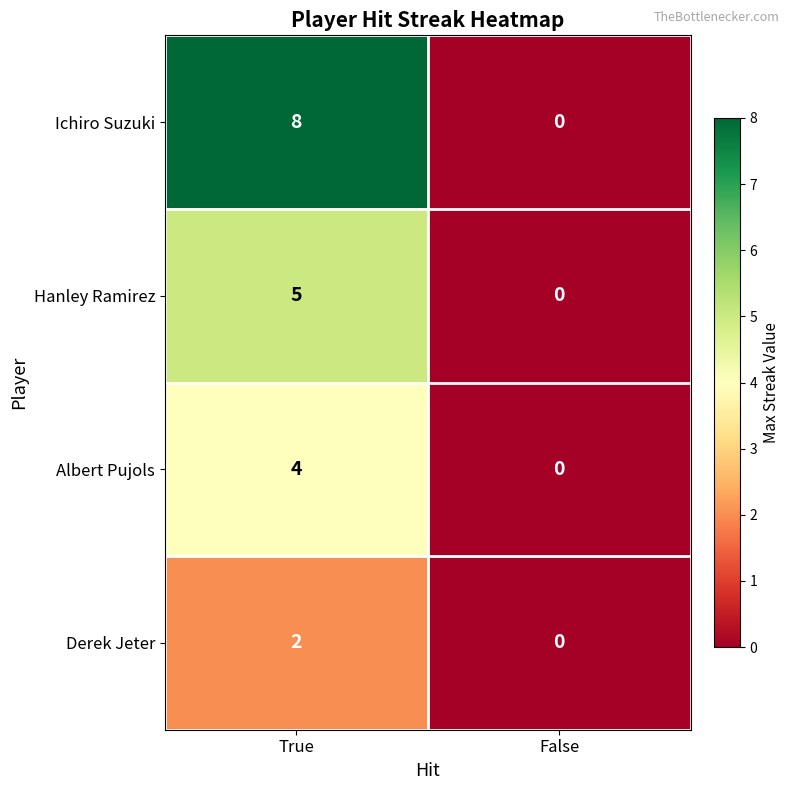

Which series has the largest total across all categories?

Ichiro Suzuki